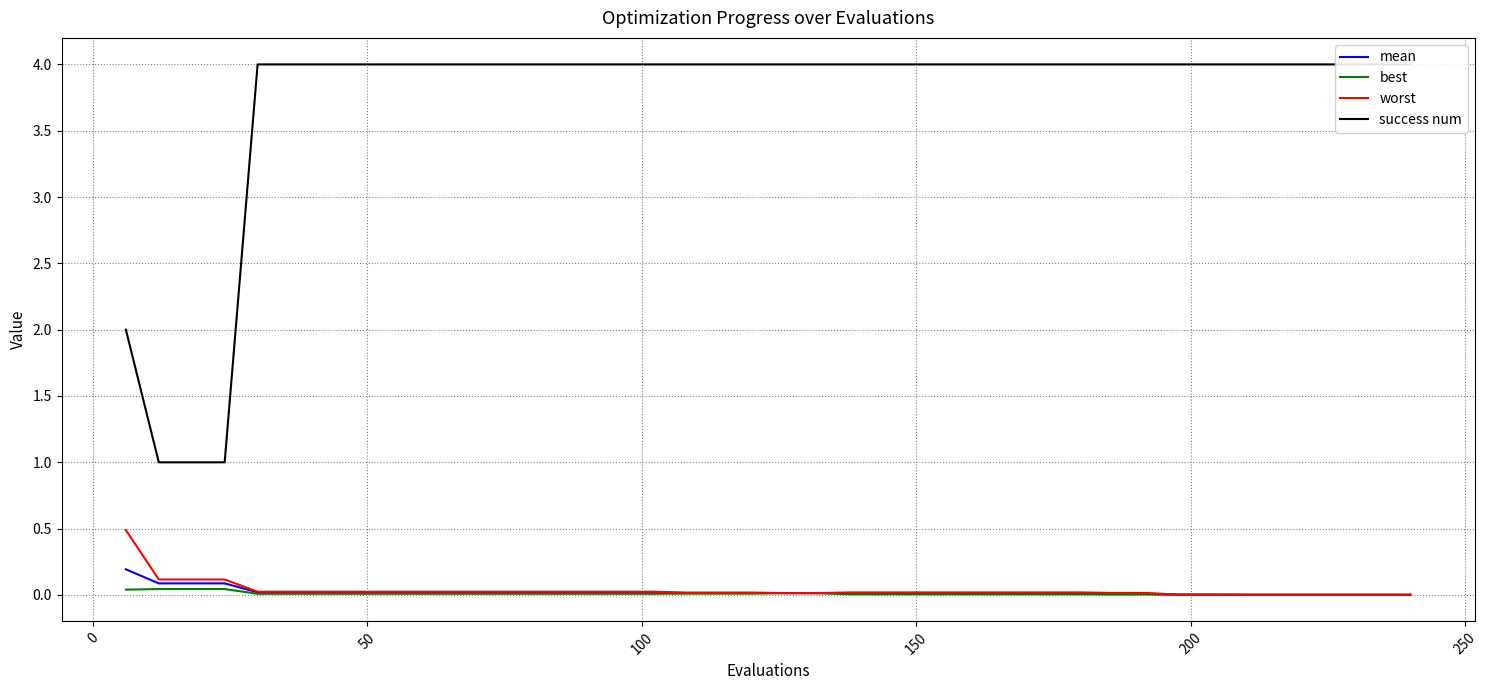

Which series has the widest spread of values?

success num